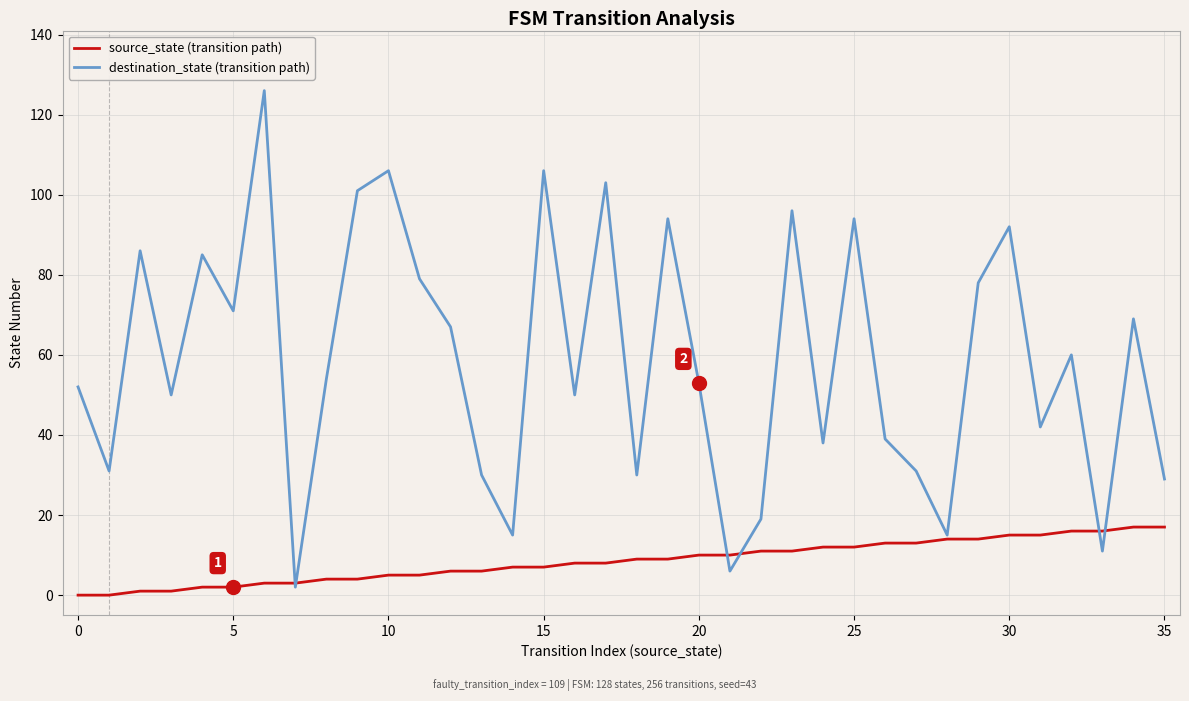

True or false: destination_state (transition path) has more than 1 interior local peaks.

True